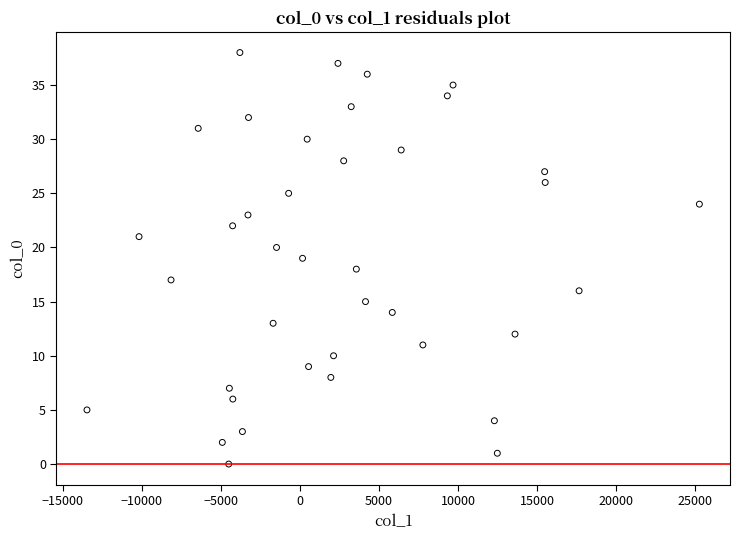

What is the range of Y values (max minus min)?

38